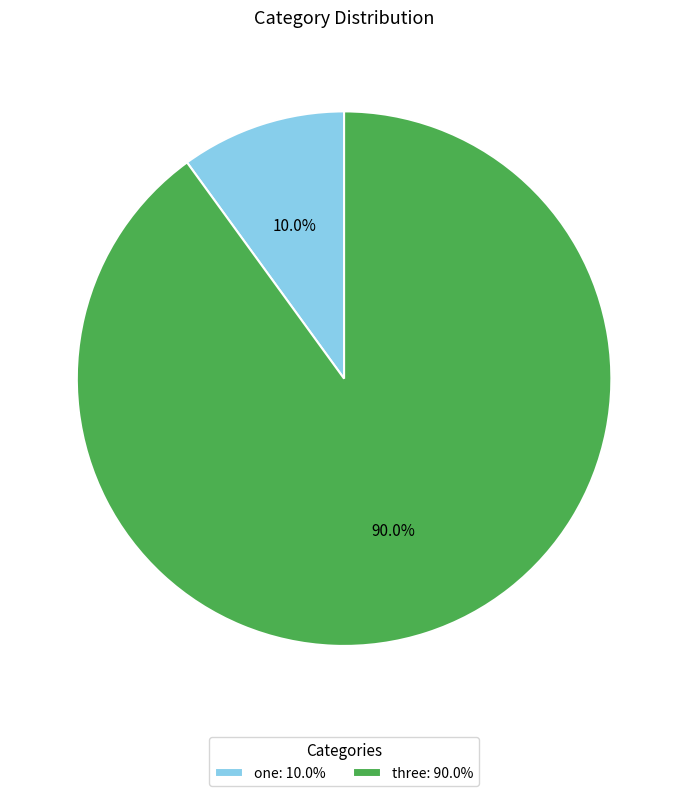

How many segments does this pie chart have?

2